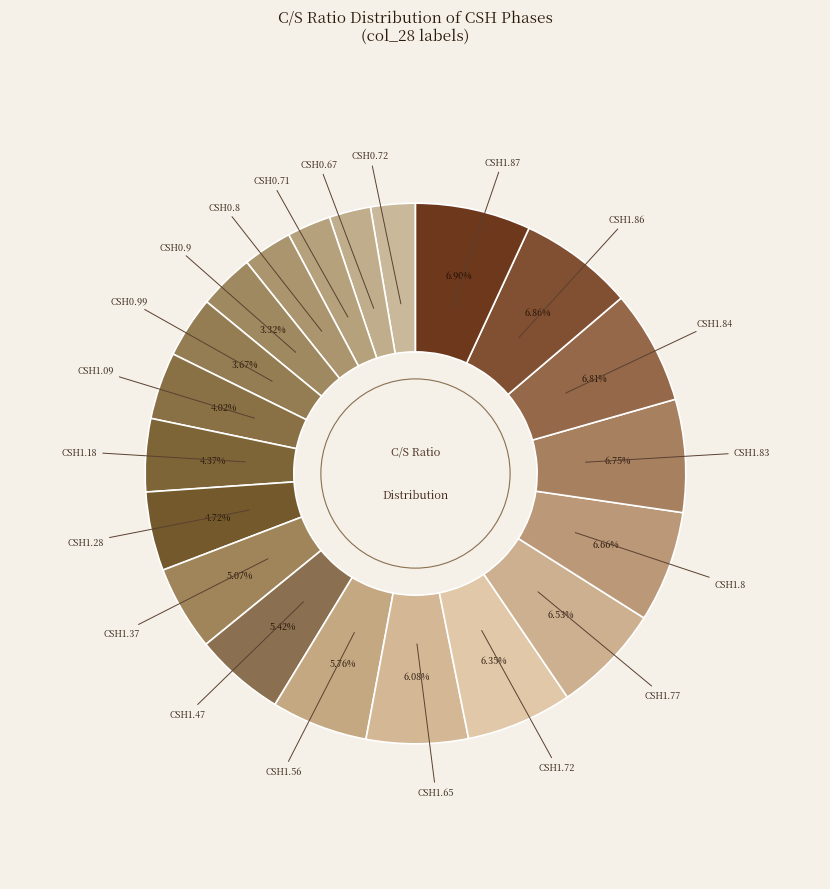

How many segments does this pie chart have?

20